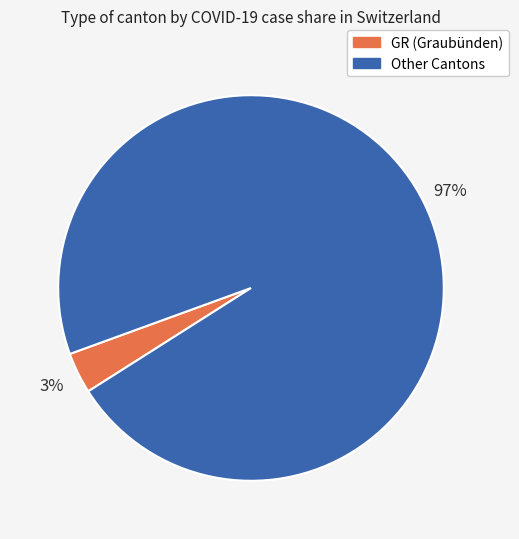

Is there any slice that represents more than half of the pie?

Yes